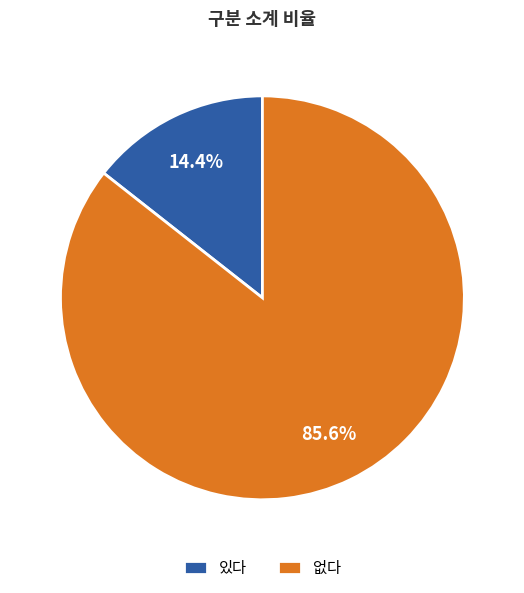

How many segments does this pie chart have?

2